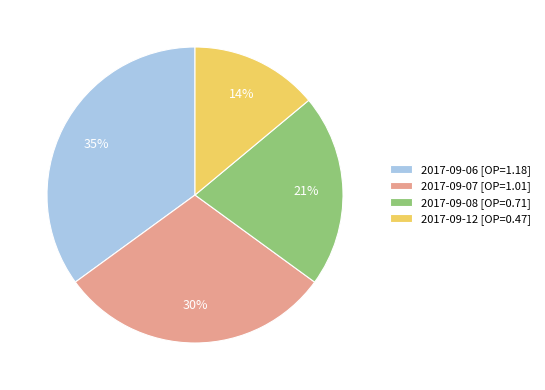

How many segments does this pie chart have?

4